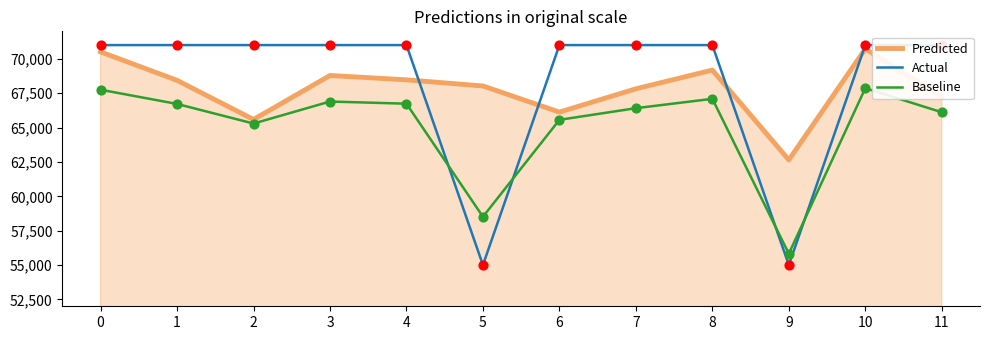

What is the total value across all series at 8?

207271.6